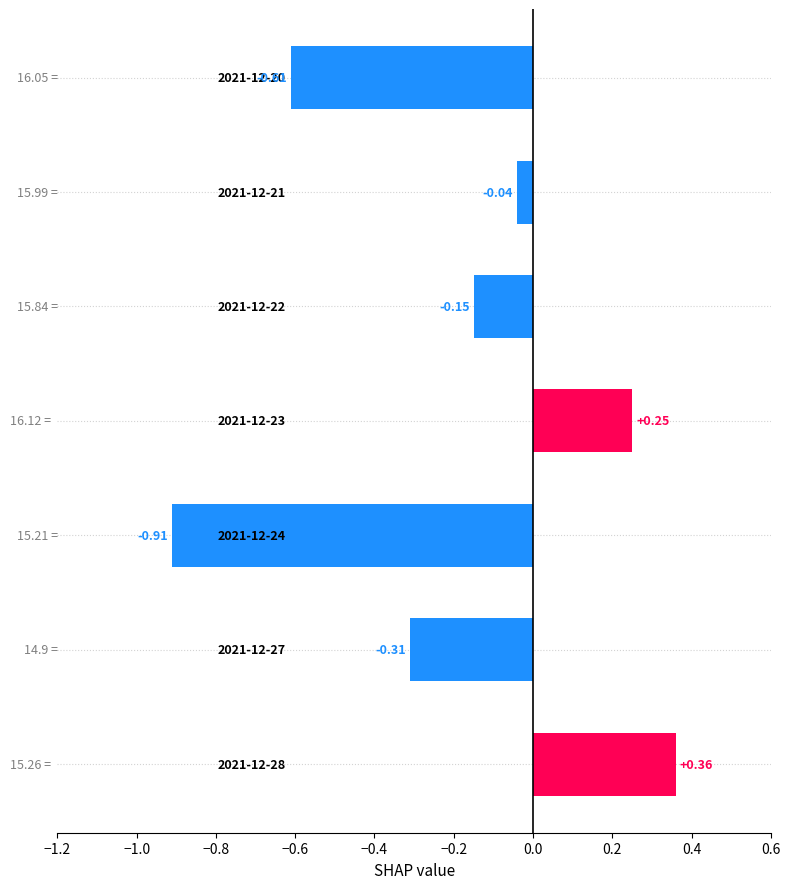

What is the sum of all values?

-1.4